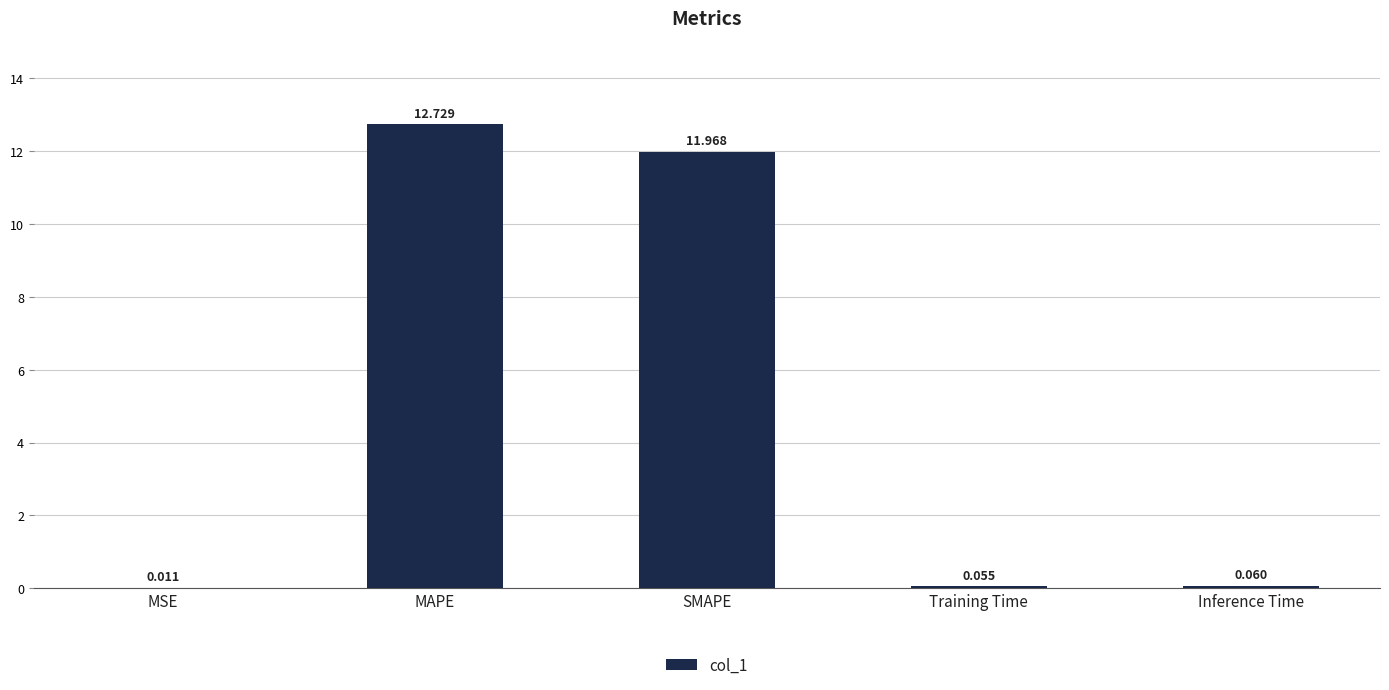

Which has a higher value, MSE or Inference Time?

Inference Time